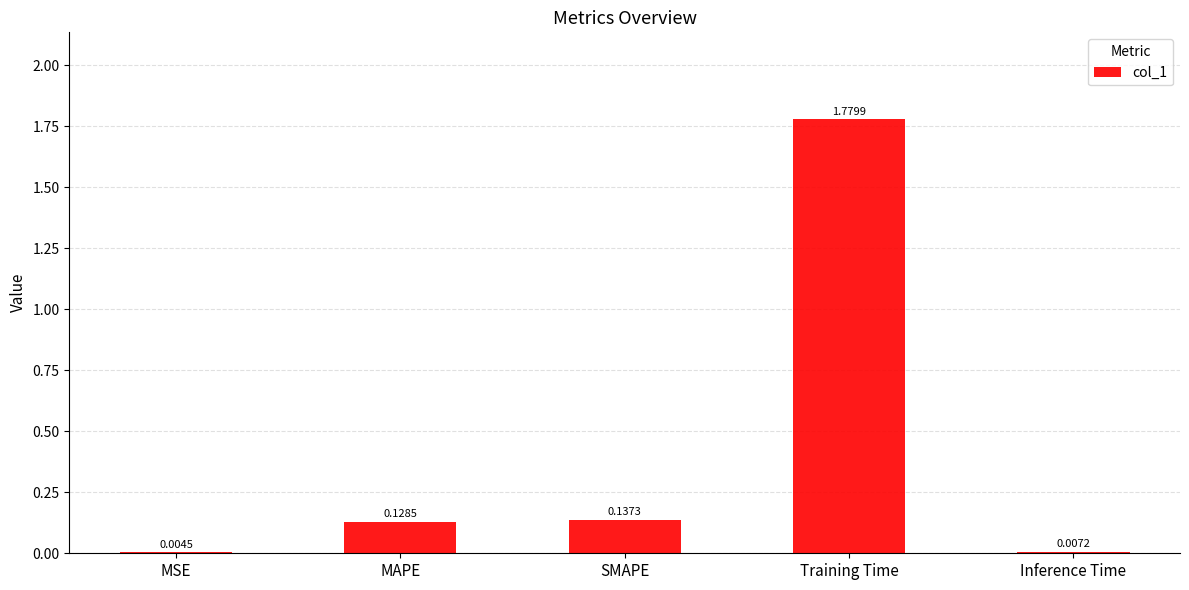

Are the bars horizontal?

No